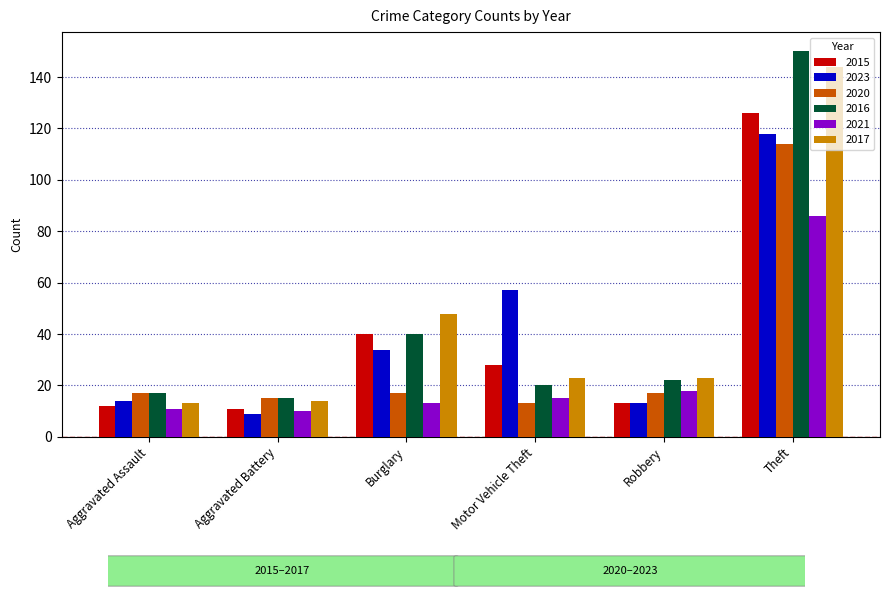

Reading right to left, what are all the values shown in this chart?

2015: Theft=126	Robbery=13	Motor Vehicle Theft=28	Burglary=40	Aggravated Battery=11	Aggravated Assault=12
2023: Theft=118	Robbery=13	Motor Vehicle Theft=57	Burglary=34	Aggravated Battery=9	Aggravated Assault=14
2020: Theft=114	Robbery=17	Motor Vehicle Theft=13	Burglary=17	Aggravated Battery=15	Aggravated Assault=17
2016: Theft=150	Robbery=22	Motor Vehicle Theft=20	Burglary=40	Aggravated Battery=15	Aggravated Assault=17
2021: Theft=86	Robbery=18	Motor Vehicle Theft=15	Burglary=13	Aggravated Battery=10	Aggravated Assault=11
2017: Theft=144	Robbery=23	Motor Vehicle Theft=23	Burglary=48	Aggravated Battery=14	Aggravated Assault=13